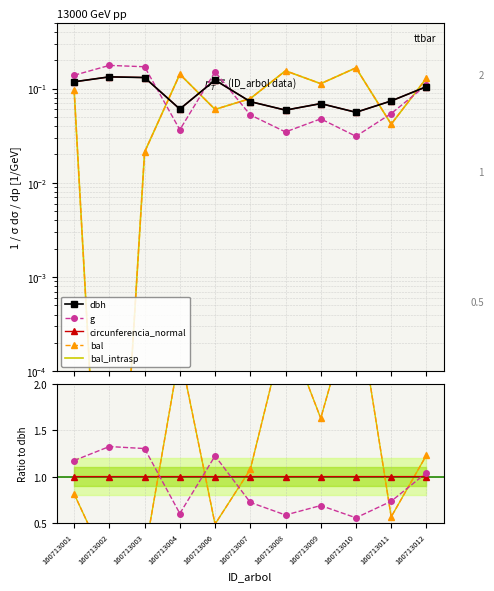

Rank the categories by circunferencia_normal value from lowest to highest.

160713010, 160713008, 160713004, 160713009, 160713007, 160713011, 160713012, 160713001, 160713006, 160713003, 160713002